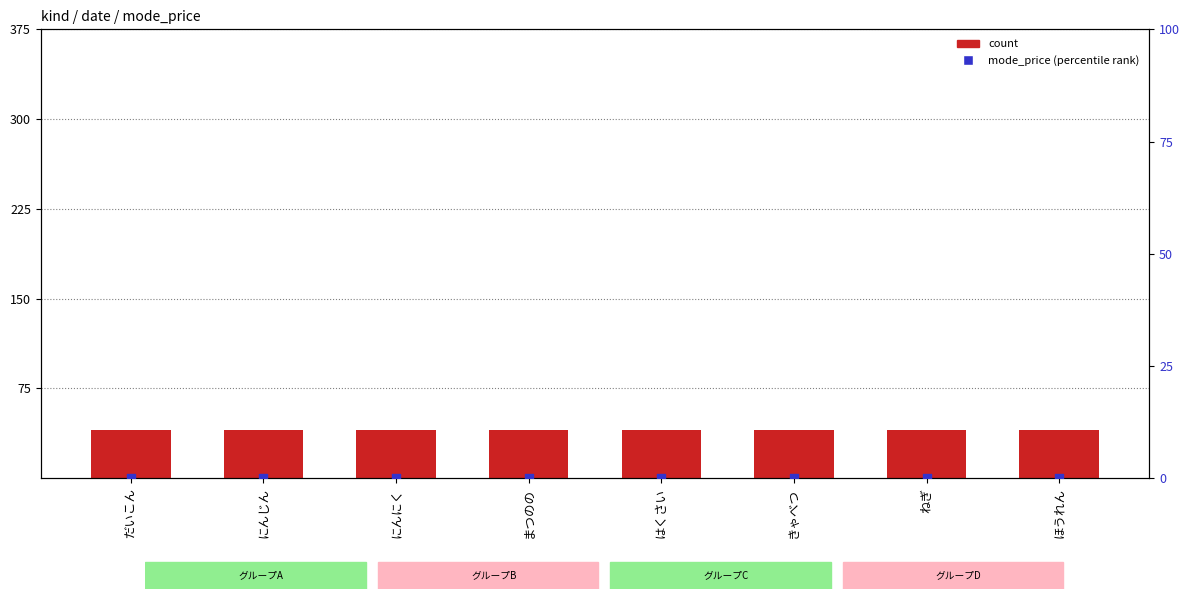

At which category is the sum across all series the highest?

だいこん